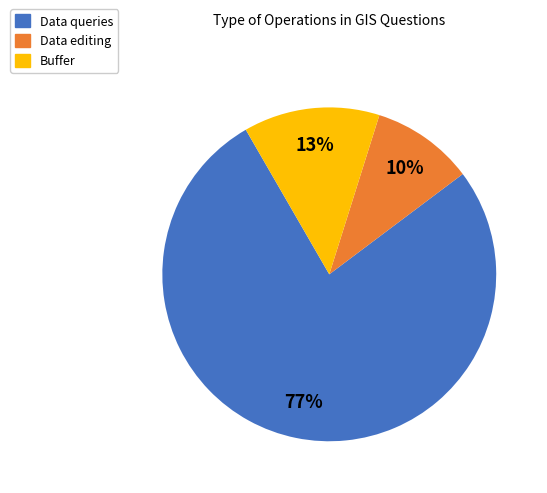

Which has a higher value, Buffer or Data editing?

Buffer